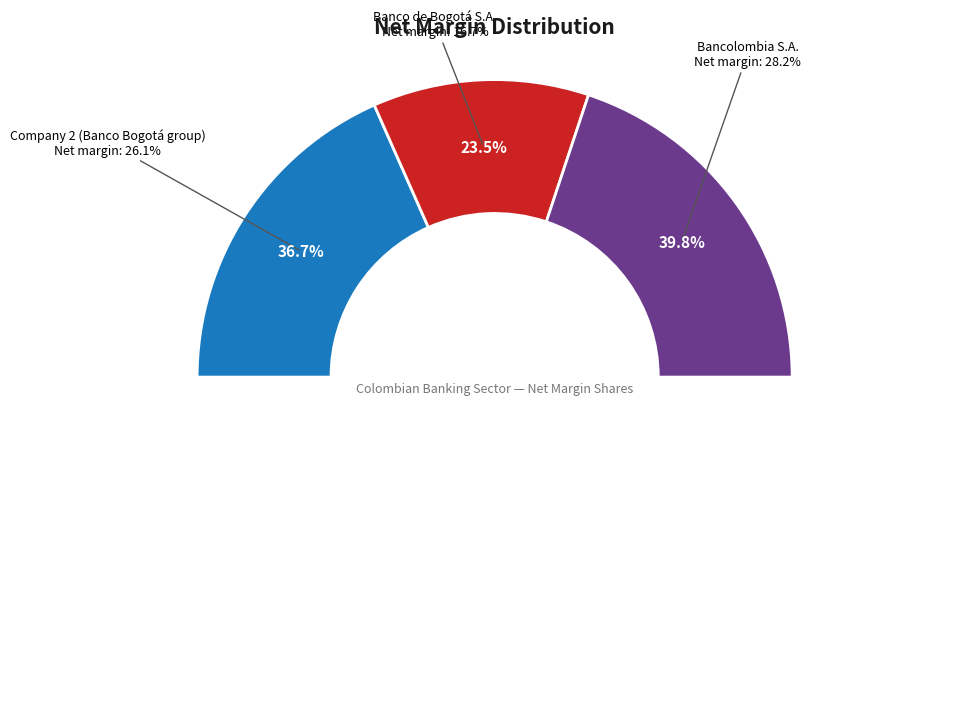

To the nearest percent, what is the combined percentage of Banco de Bogotá S.A. and Bancolombia S.A.?

63%